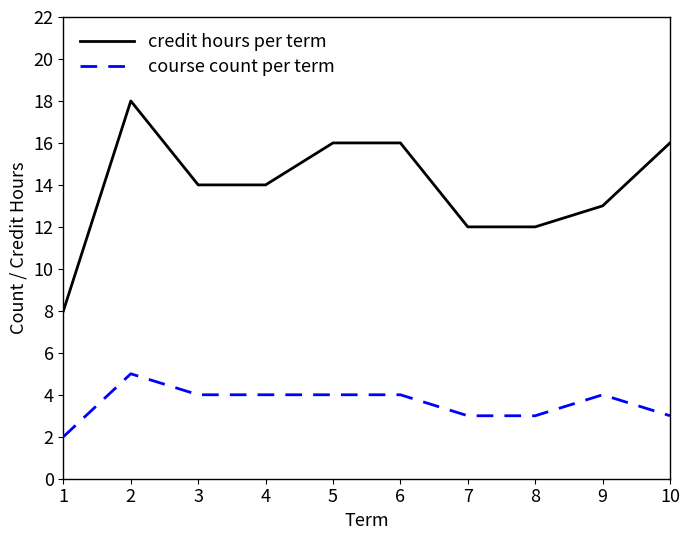

At 10, list the series in order from smallest to largest.

course count per term, credit hours per term